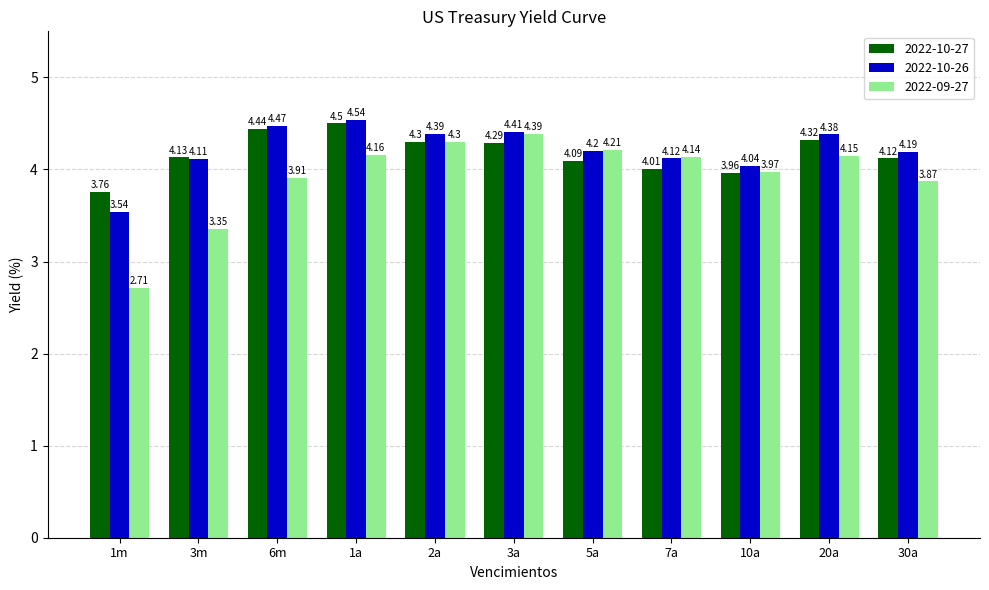

What is the maximum value shown in the chart?

4.5